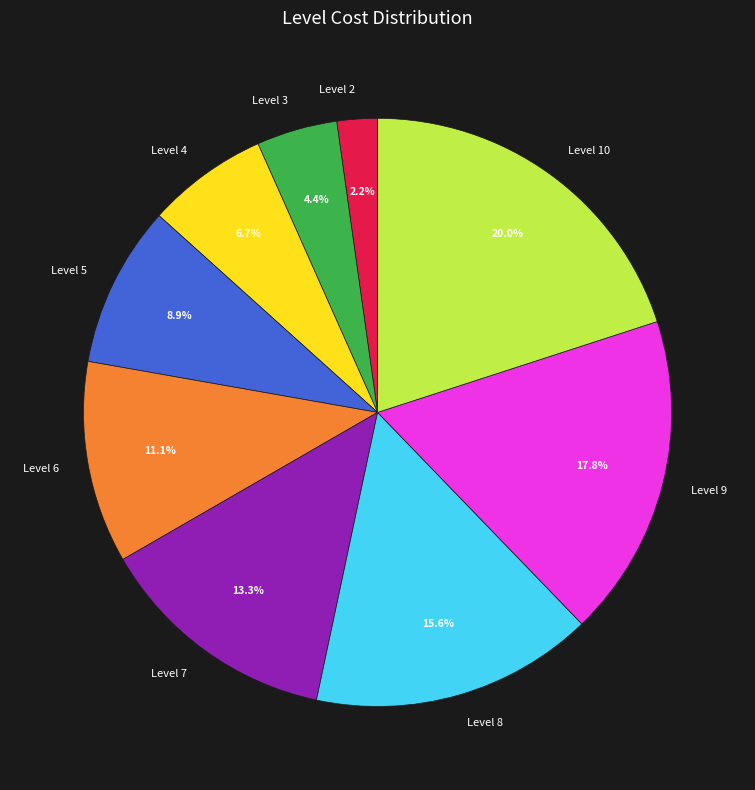

The Level 10 slice represents 20% of the pie. True or false?

True